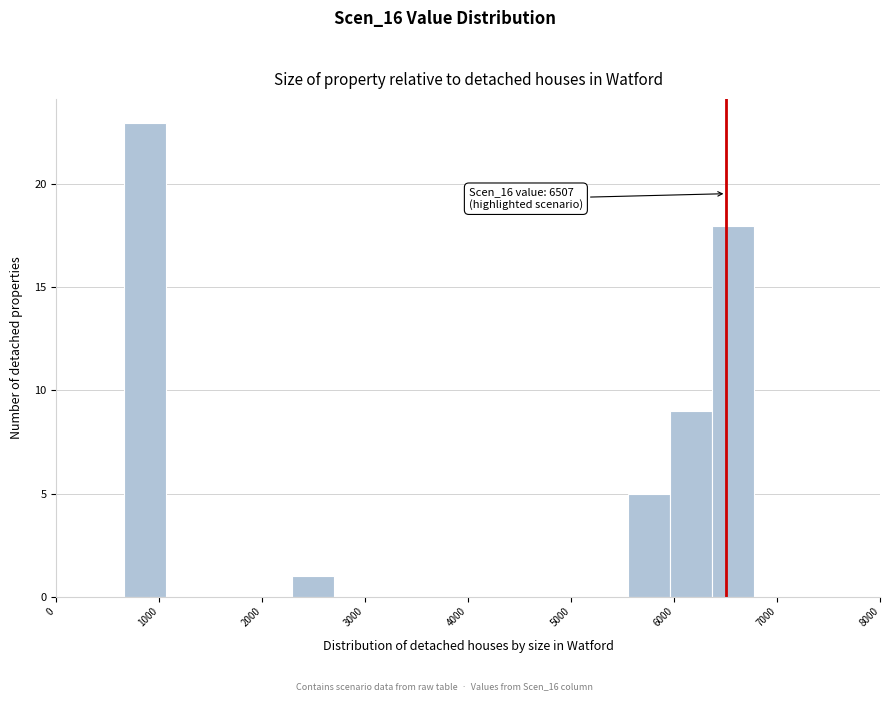

Which range on the x-axis has the tallest bar?

700 to 1100